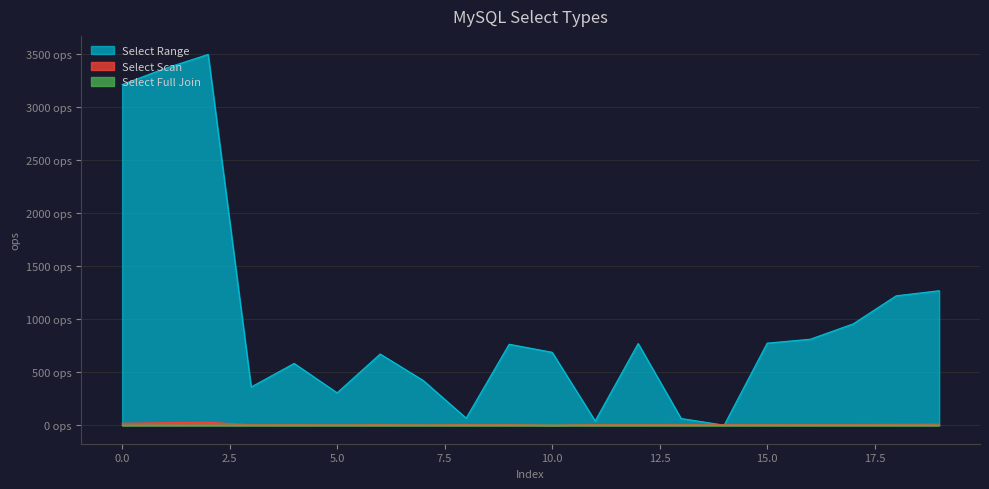

Reading right to left, transcribe all the data shown in this chart.

Select Range: 19=1269.4	18=1221.3	17=956.3	16=811.3	15=774.6	14=0.0	13=63.0	12=770.8	11=40.3	10=688.2	9=764.1	8=66.8	7=422.6	6=671.9	5=305.5	4=583.1	3=360.5	2=3500.0	1=3368.4	0=3215.8
Select Scan: 19=10.5	18=7.8	17=6.8	16=6.5	15=5.6	14=6.4	13=7.1	12=6.4	11=6.3	10=0.0	9=6.4	8=6.3	7=3.8	6=5.9	5=3.9	4=5.5	3=4.3	2=28.0	1=23.5	0=18.2
Select Full Join: 19=0.1	18=0.1	17=0.1	16=0.0	15=0.1	14=0.1	13=0.1	12=0.0	11=0.1	10=0.1	9=0.1	8=0.0	7=0.1	6=0.1	5=0.0	4=0.1	3=0.1	2=0.0	1=0.1	0=0.1